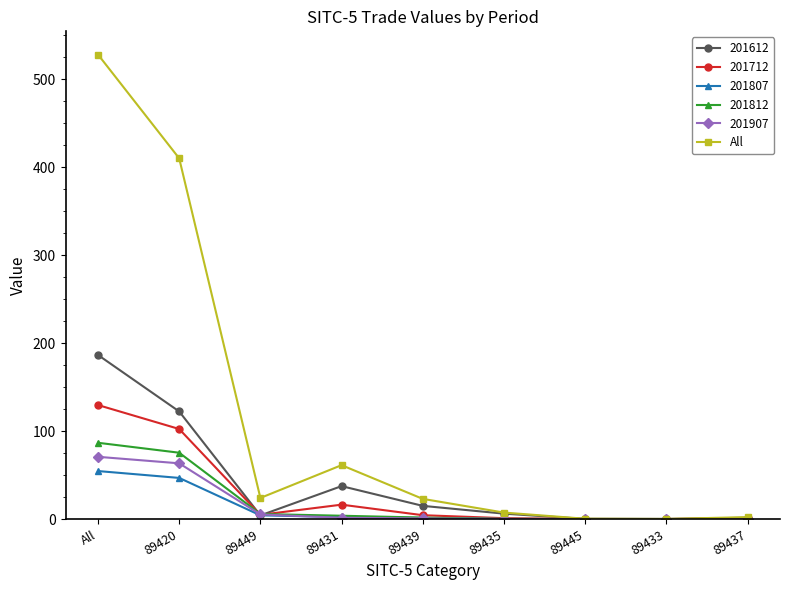

Which category has the highest value across all series?

All